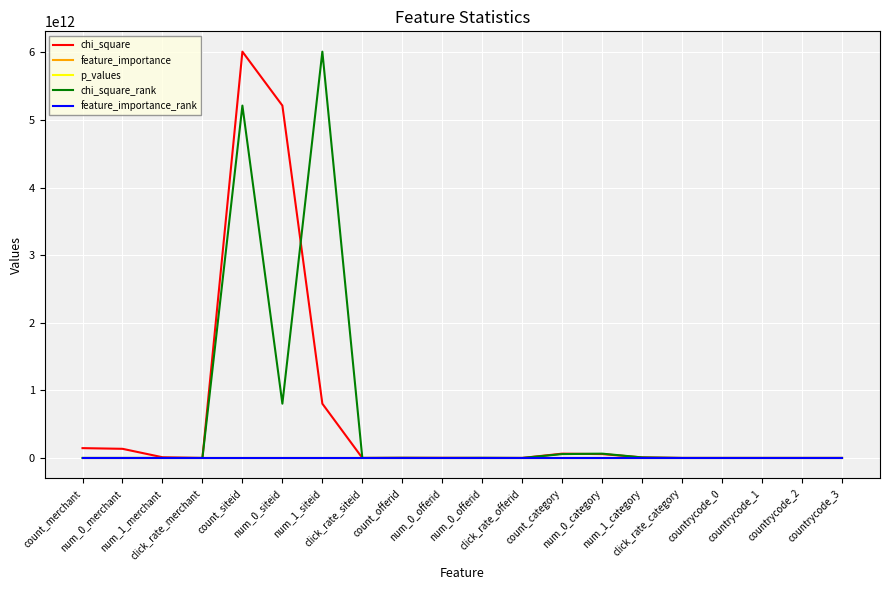

In chi_square, how many points are lower than both neighbors (excluding endpoints)?

4